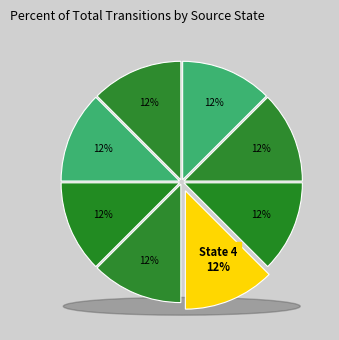

How many slices are in this pie chart?

8